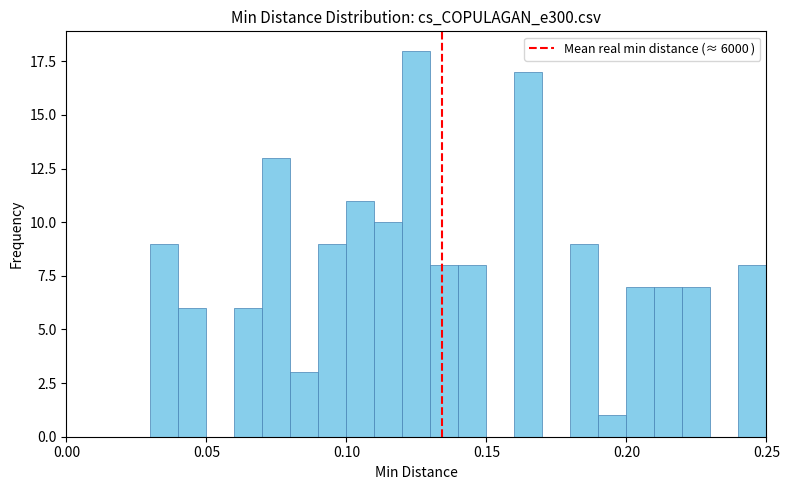

Read against the x-axis, roughly where is the centre of the tallest bar?

0.125